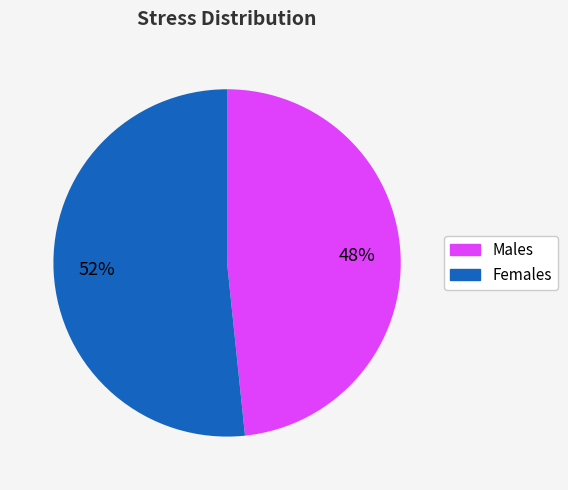

Is there any slice that represents more than half of the pie?

Yes